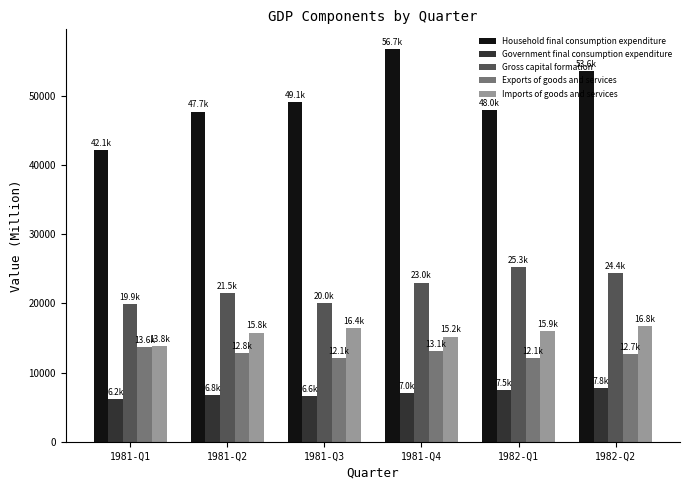

What position from the left is 1981-Q3?

3